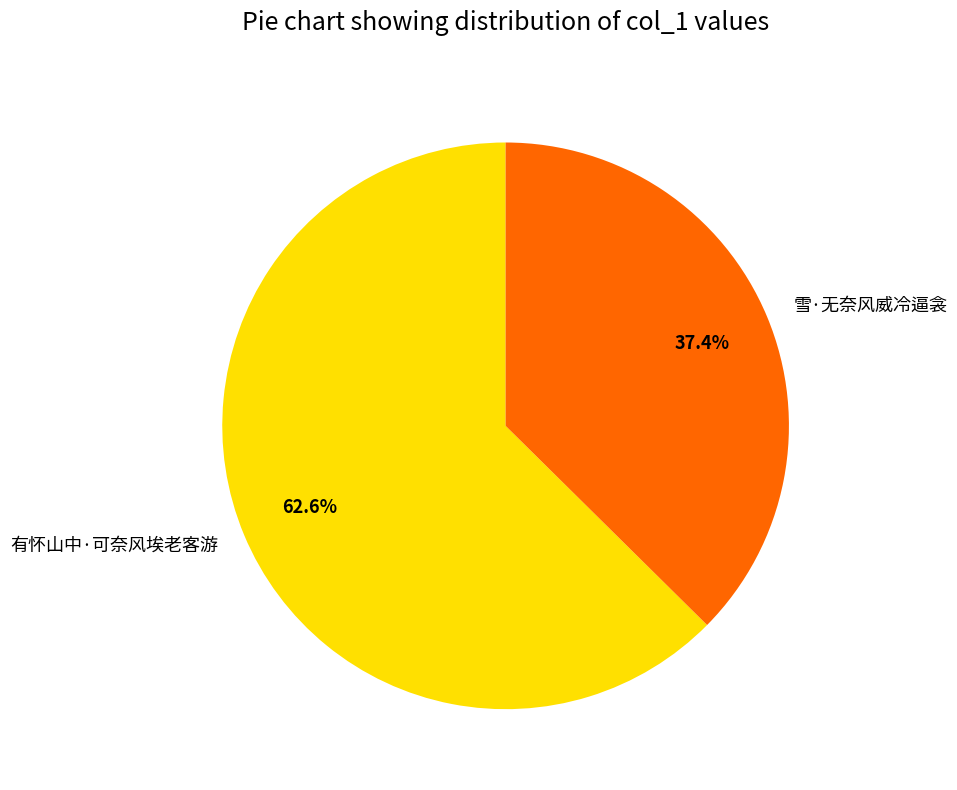

To the nearest percent, what percentage of the pie is 有怀山中·可奈风埃老客游?

63%